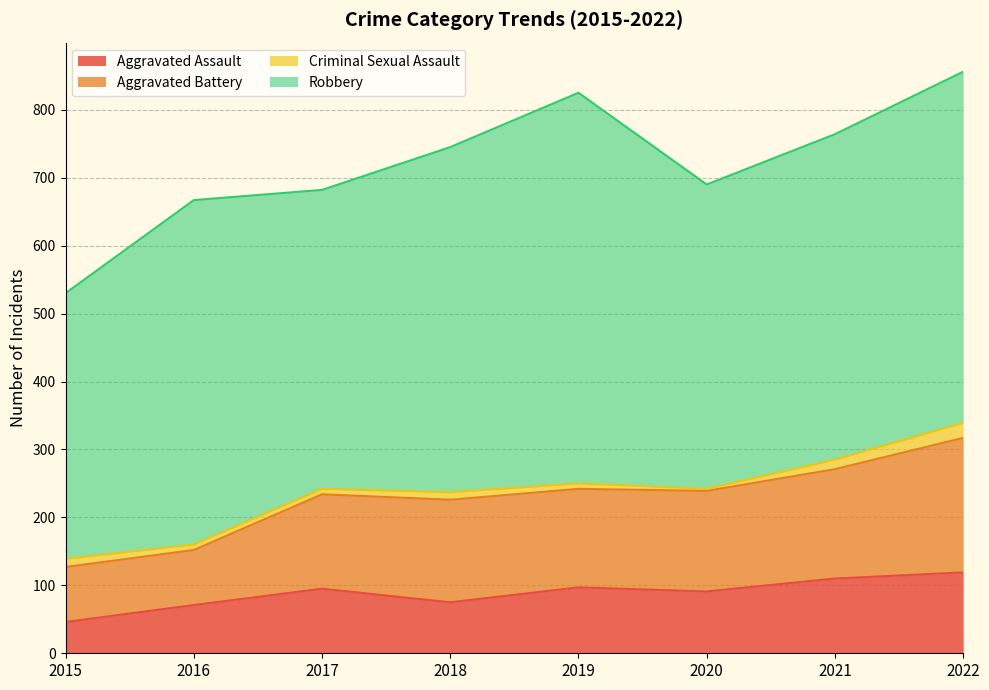

What is the difference between the maximum and minimum values in the Aggravated Assault series?

73